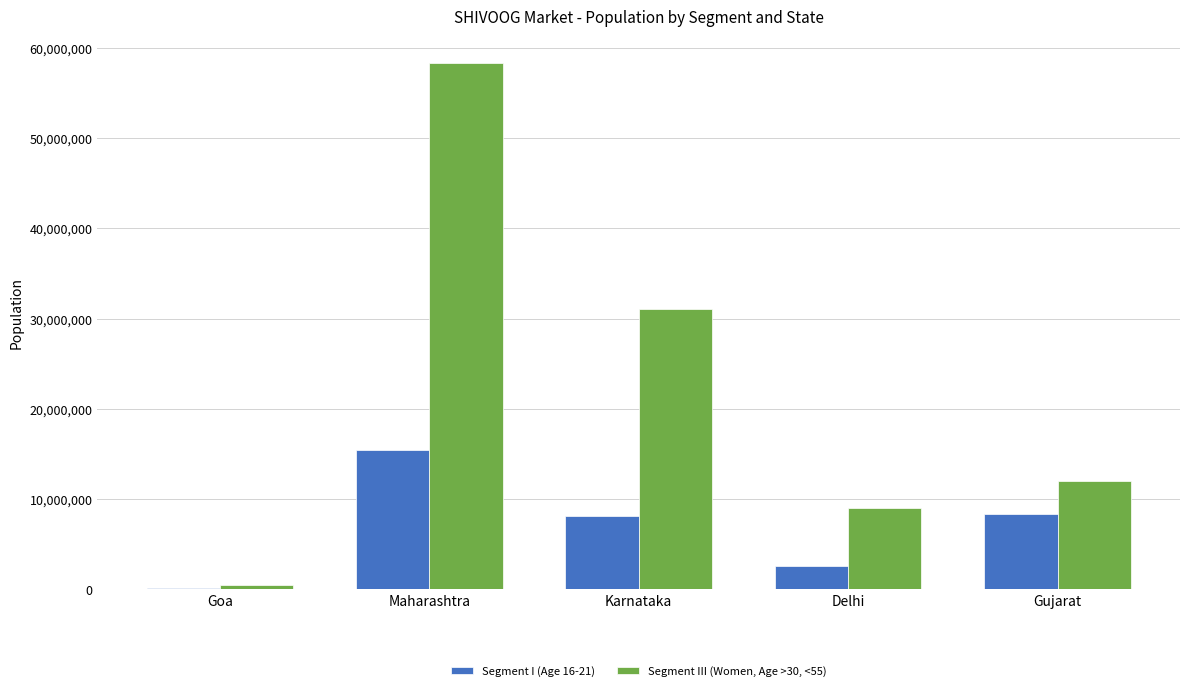

How many distinct data groups are displayed?

2